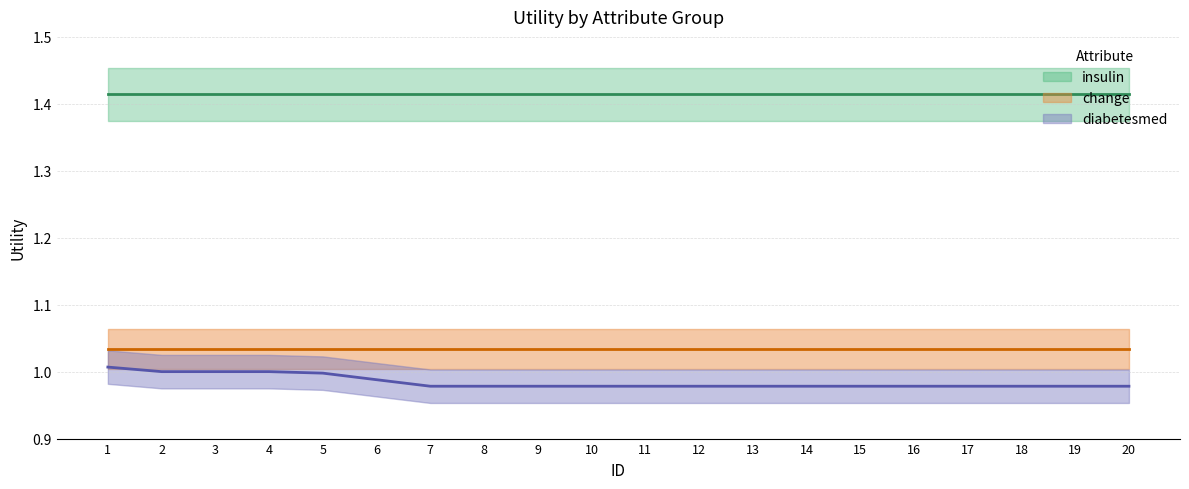

True or false: change and insulin cross at least once.

False